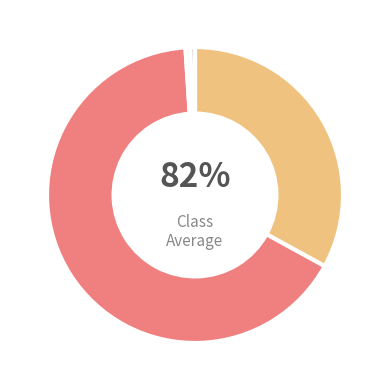

To the nearest percent, what portion does destination_state represent?

66%